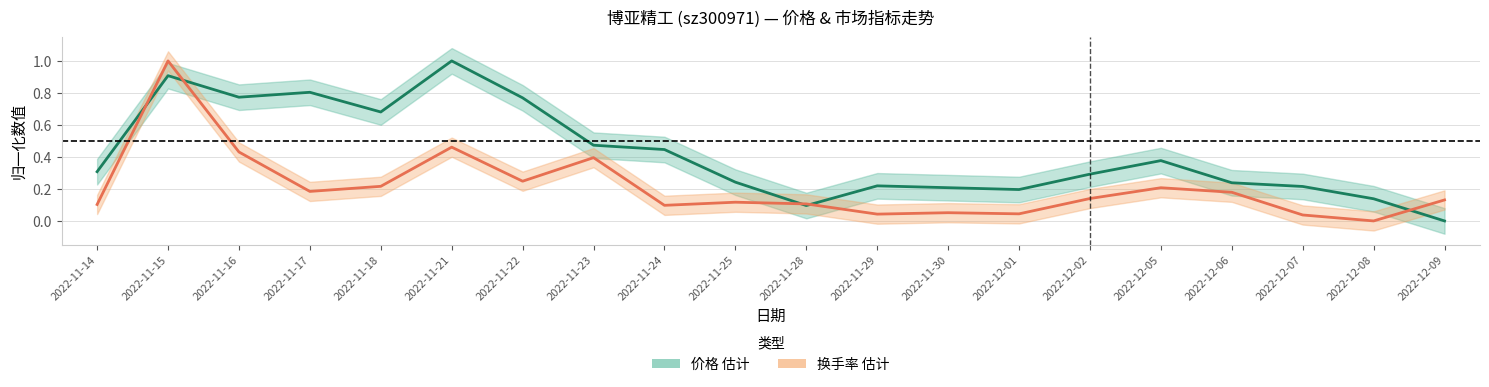

What is the difference between the maximum and minimum values in the 换手率 series?

1.0